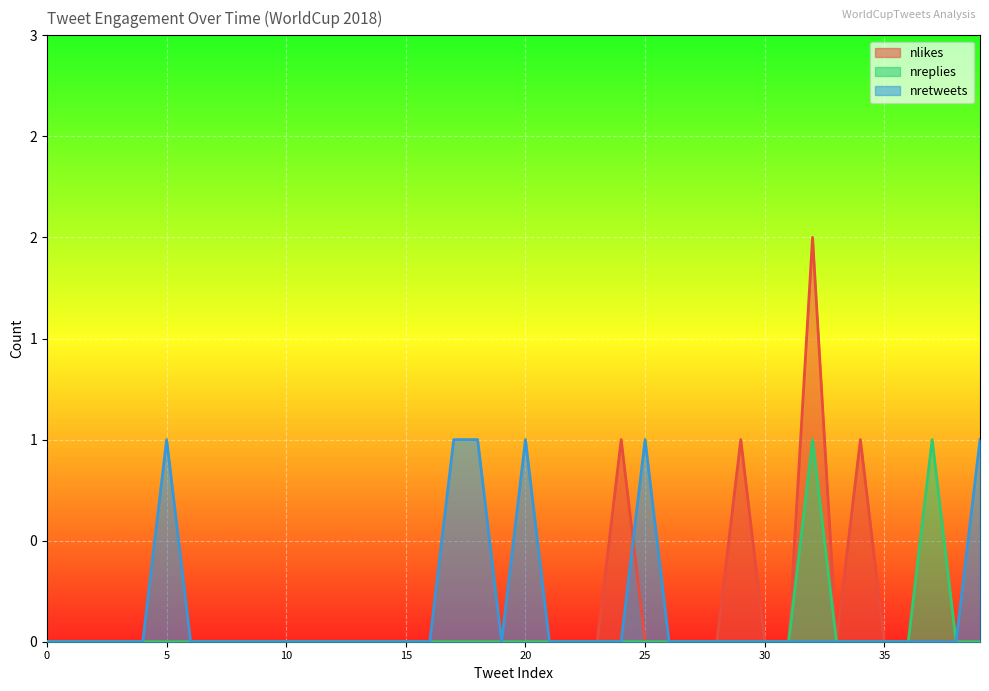

Reading left to right, what are all the values shown in this chart?

nlikes: 0=0	1=0	2=0	3=0	4=0	5=0	6=0	7=0	8=0	9=0	10=0	11=0	12=0	13=0	14=0	15=0	16=0	17=0	18=0	19=0	20=0	21=0	22=0	23=0	24=1	25=0	26=0	27=0	28=0	29=1	30=0	31=0	32=2	33=0	34=1	35=0	36=0	37=0	38=0	39=0
nreplies: 0=0	1=0	2=0	3=0	4=0	5=0	6=0	7=0	8=0	9=0	10=0	11=0	12=0	13=0	14=0	15=0	16=0	17=0	18=0	19=0	20=0	21=0	22=0	23=0	24=0	25=0	26=0	27=0	28=0	29=0	30=0	31=0	32=1	33=0	34=0	35=0	36=0	37=1	38=0	39=0
nretweets: 0=0	1=0	2=0	3=0	4=0	5=1	6=0	7=0	8=0	9=0	10=0	11=0	12=0	13=0	14=0	15=0	16=0	17=1	18=1	19=0	20=1	21=0	22=0	23=0	24=0	25=1	26=0	27=0	28=0	29=0	30=0	31=0	32=0	33=0	34=0	35=0	36=0	37=0	38=0	39=1